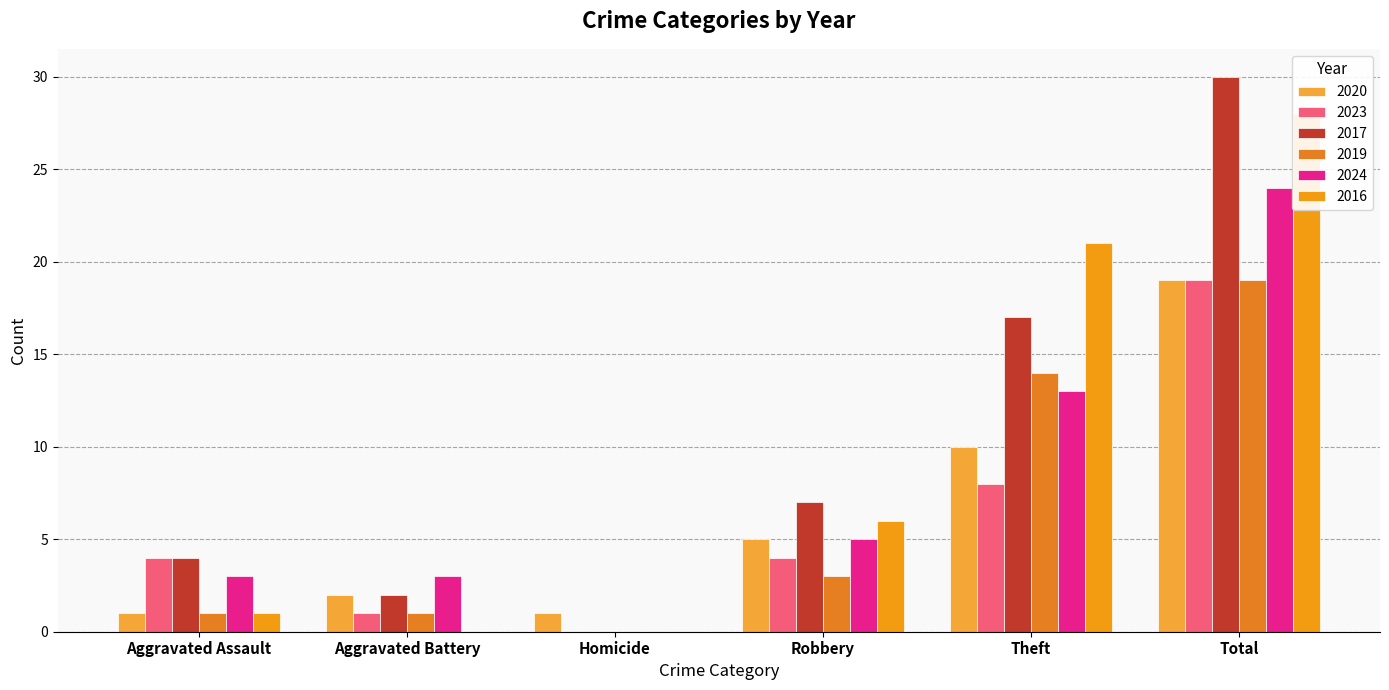

Is it true that 2016 equals 0 at Aggravated Battery?

True